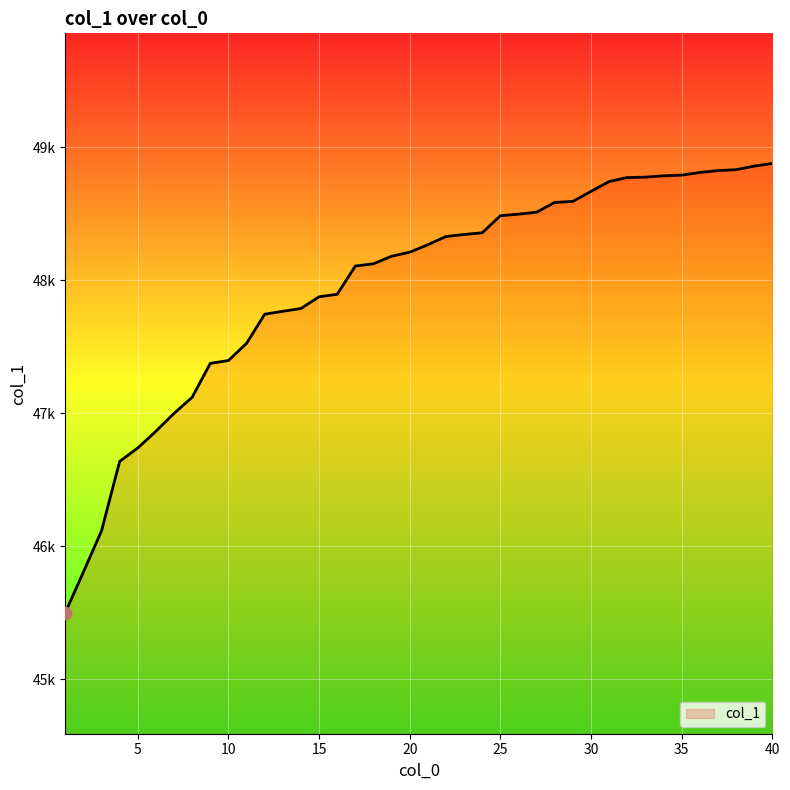

Is this an area chart (filled region under the line)?

Yes